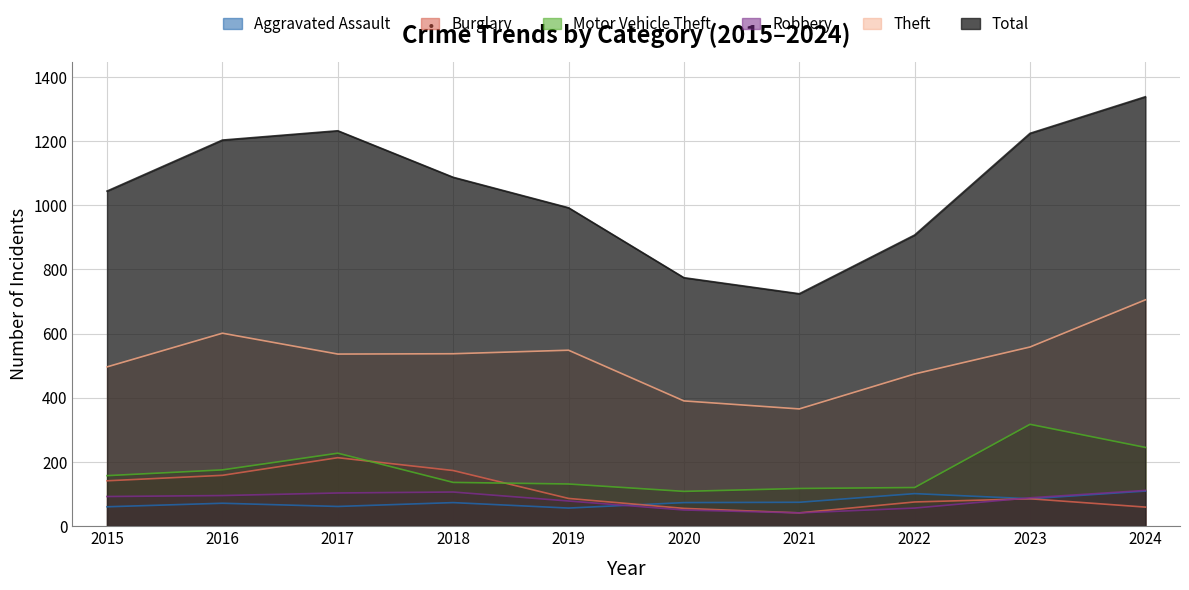

At which label does Robbery reach its peak?

2024